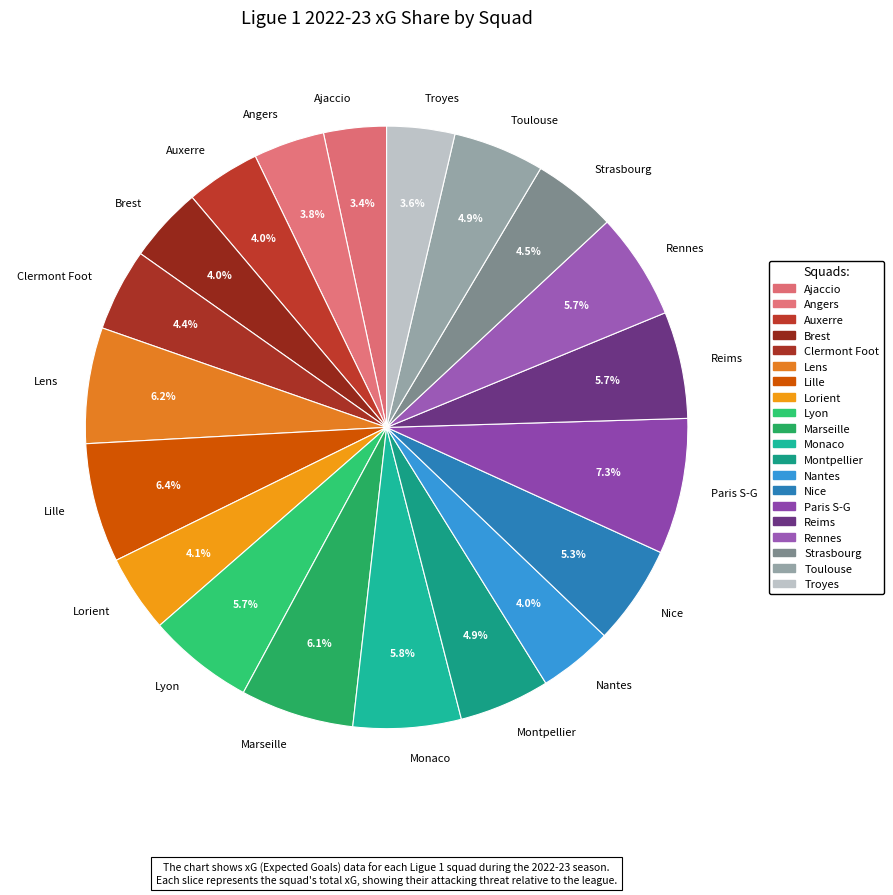

Which category has the biggest portion of the pie?

Paris S-G